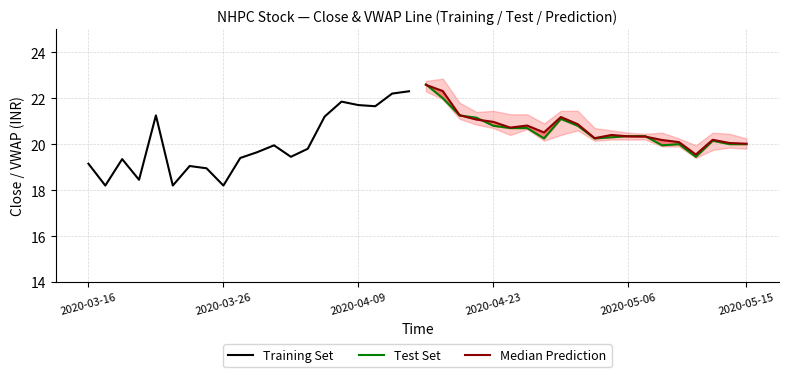

Is it true that Median Prediction equals 10.8 at 17?

False